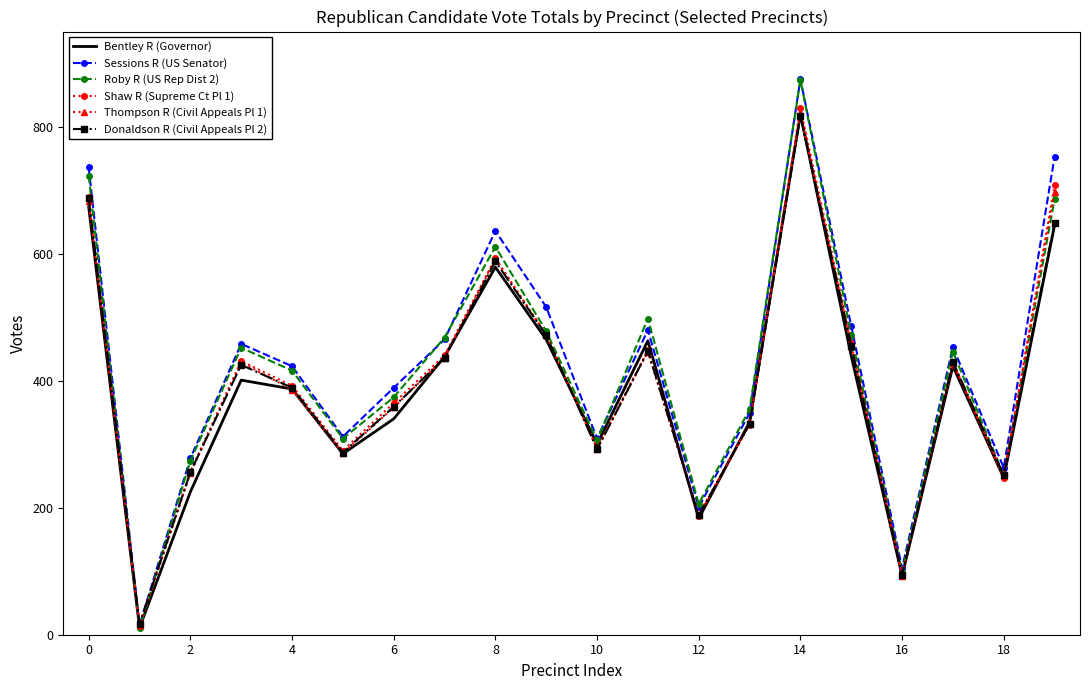

How many interior local valleys does the Bentley R (Governor) series have?

6